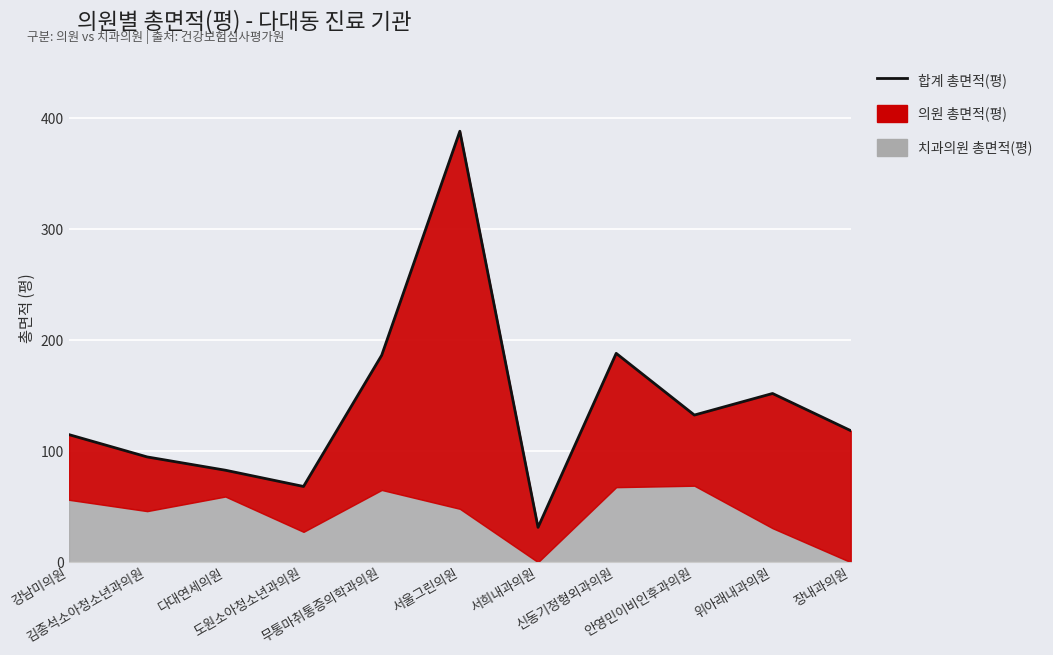

List the labels in order of value, largest first.

서울그린의원, 신동기정형외과의원, 무통마취통증의학과의원, 위아래내과의원, 안영민이비인후과의원, 장내과의원, 강남미의원, 김종석소아청소년과의원, 다대연세의원, 도원소아청소년과의원, 서희내과의원